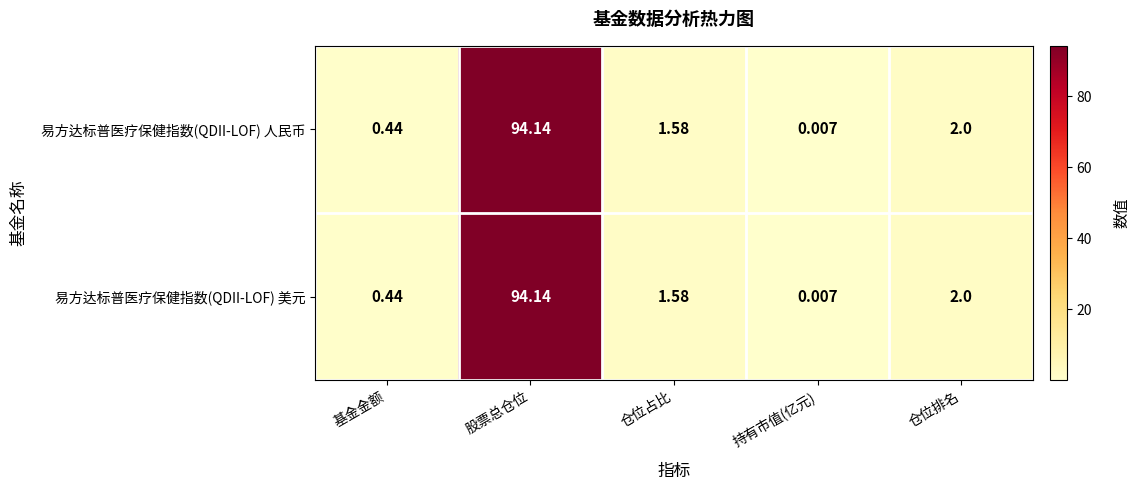

At which category is the sum across all series the highest?

股票总仓位